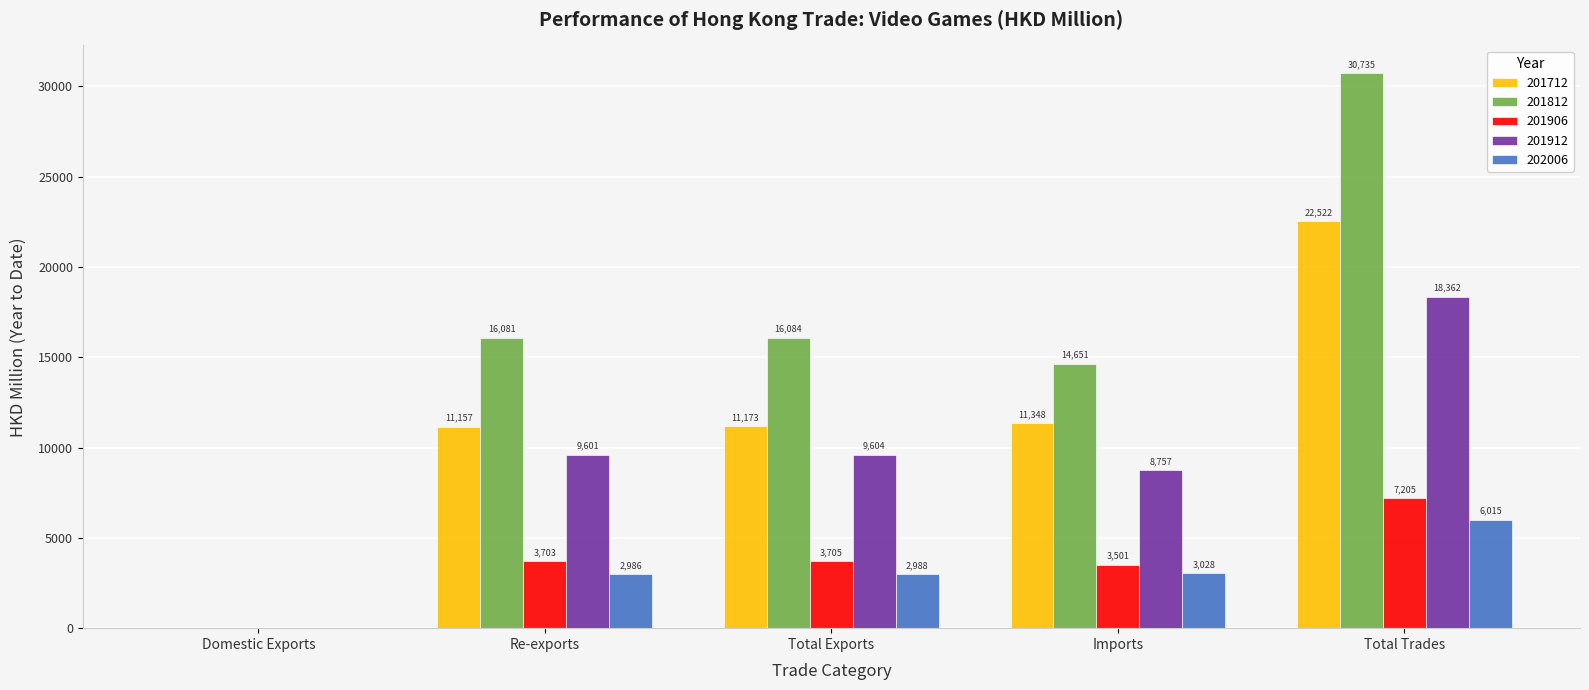

What is the highest value of the 201906 series?

7205.3